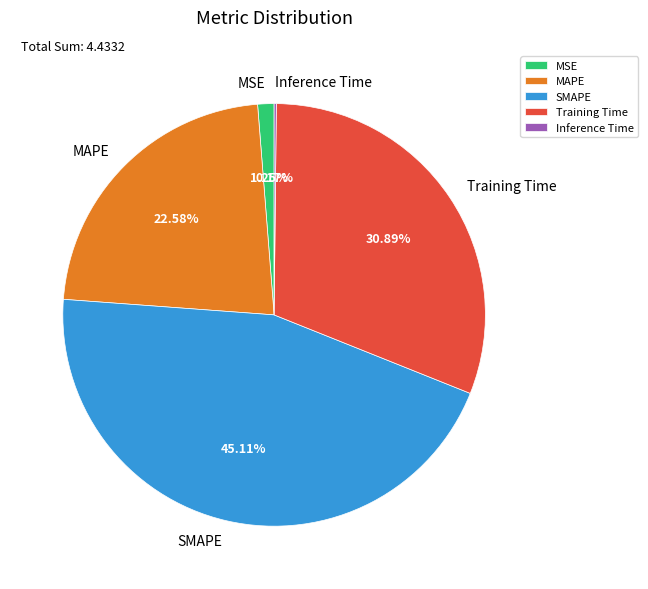

What percentage is NOT represented by Training Time?

69.1%